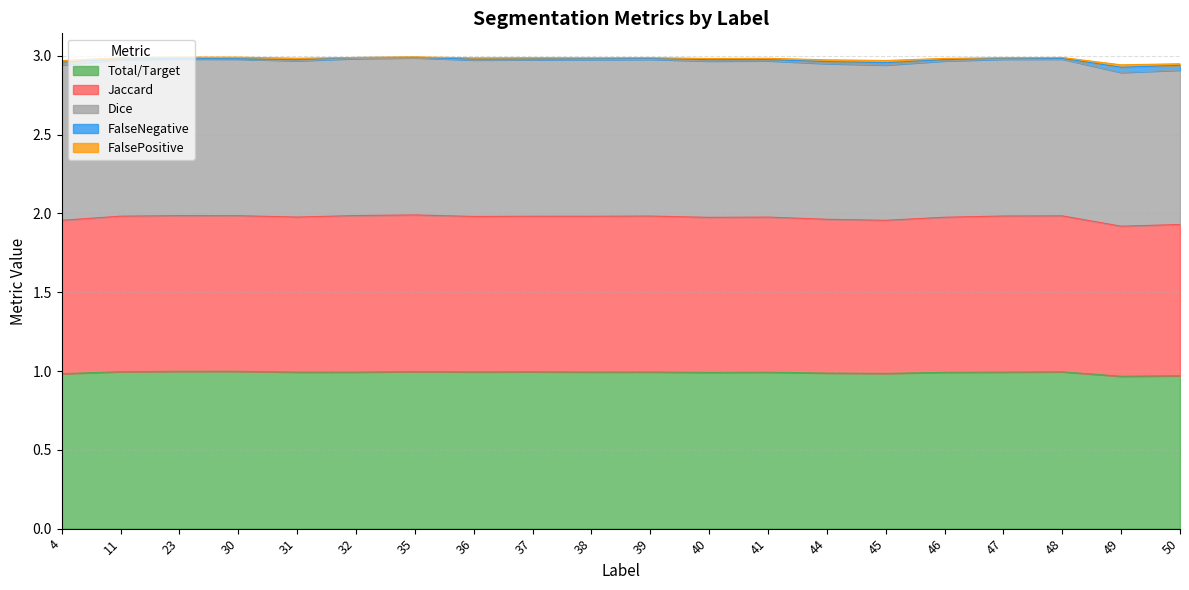

What is the minimum value shown in the chart?

1.0